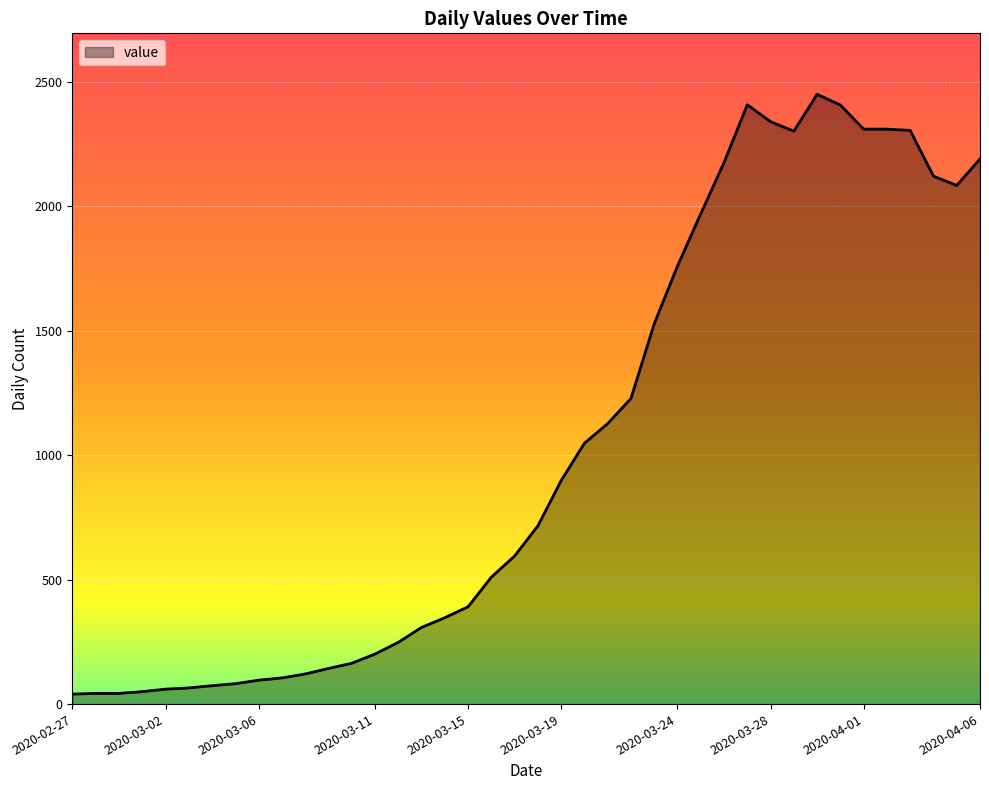

What is the greatest value displayed?

2450